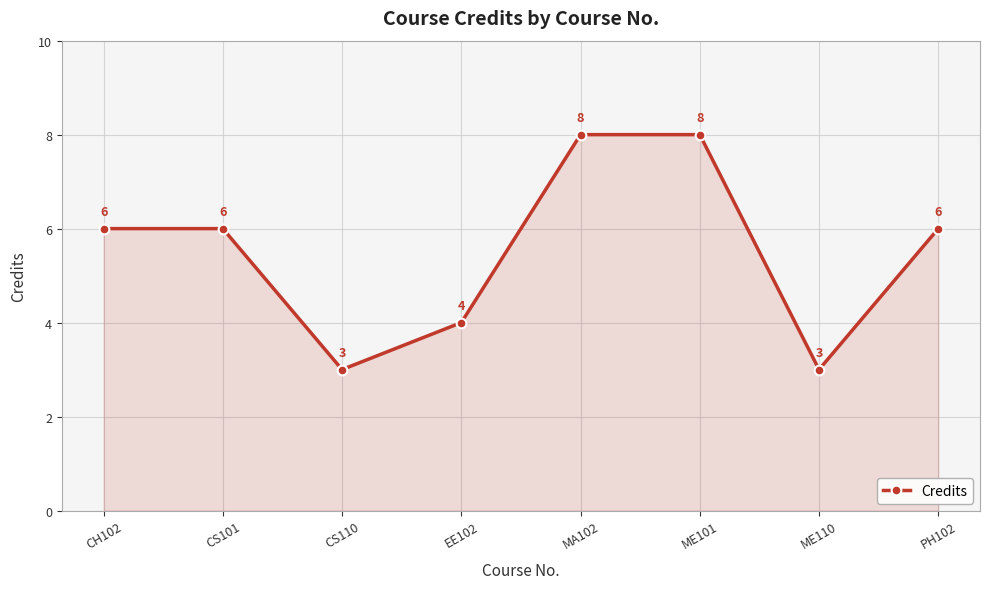

What is the ratio of the value at CS101 to the value at CS110?

2.0